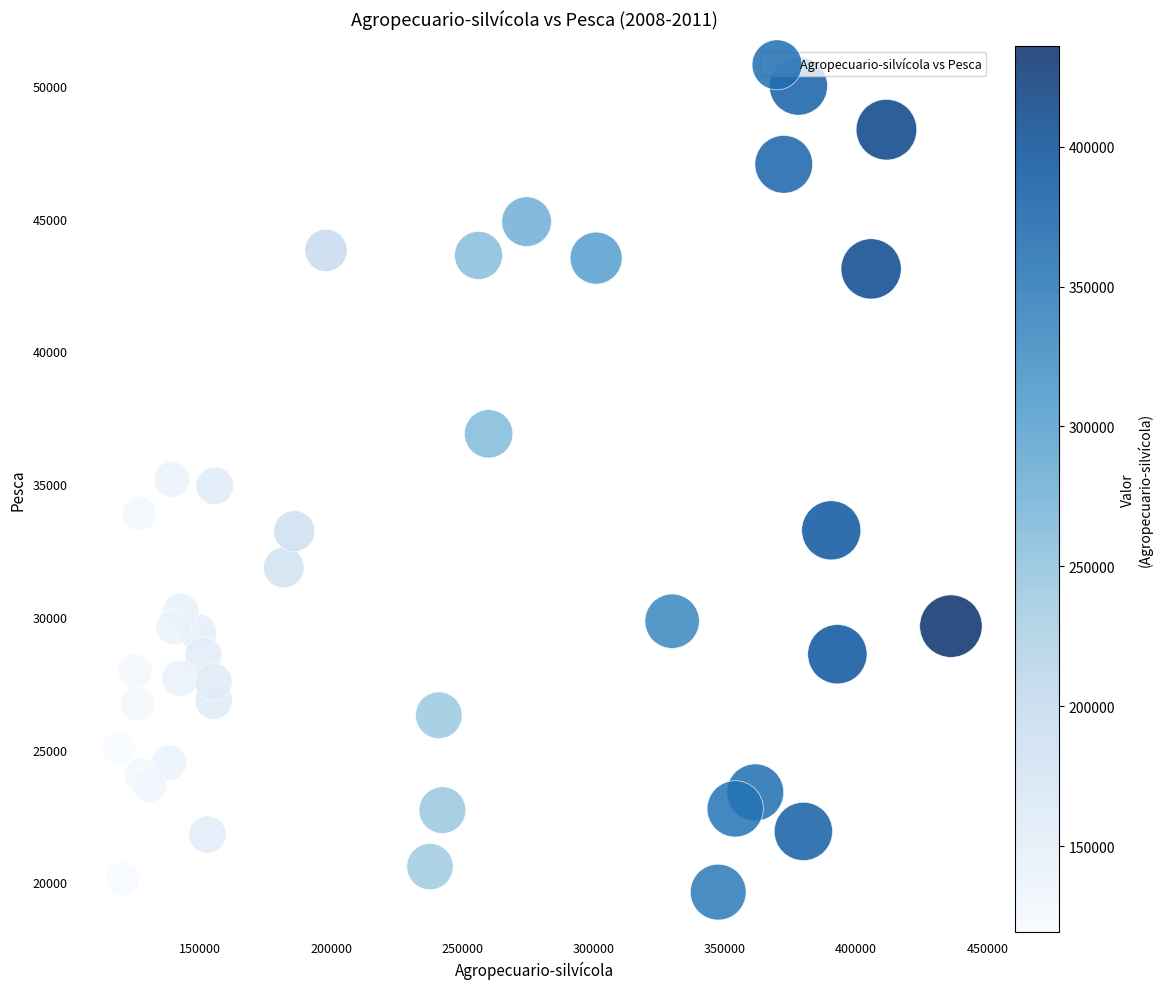

What is the range of X values (max minus min)?

316901